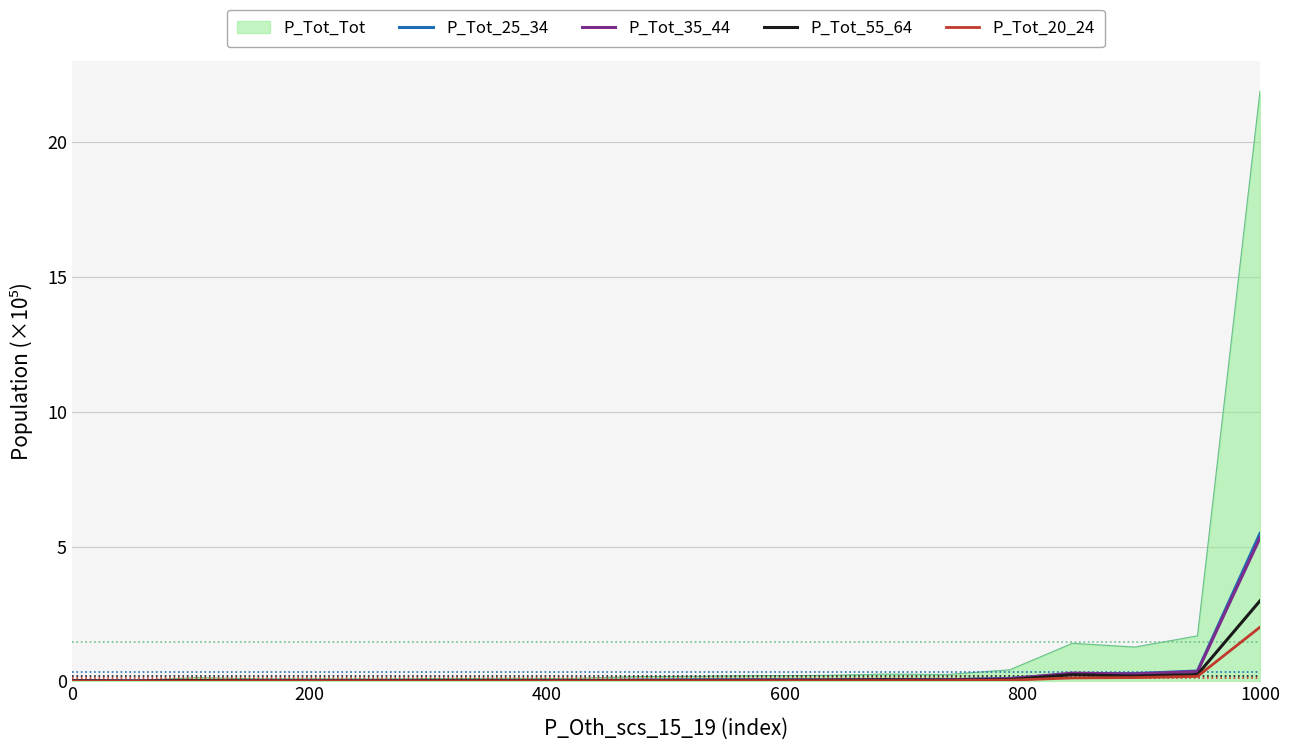

Which series has the widest spread of values?

P_Tot_Tot